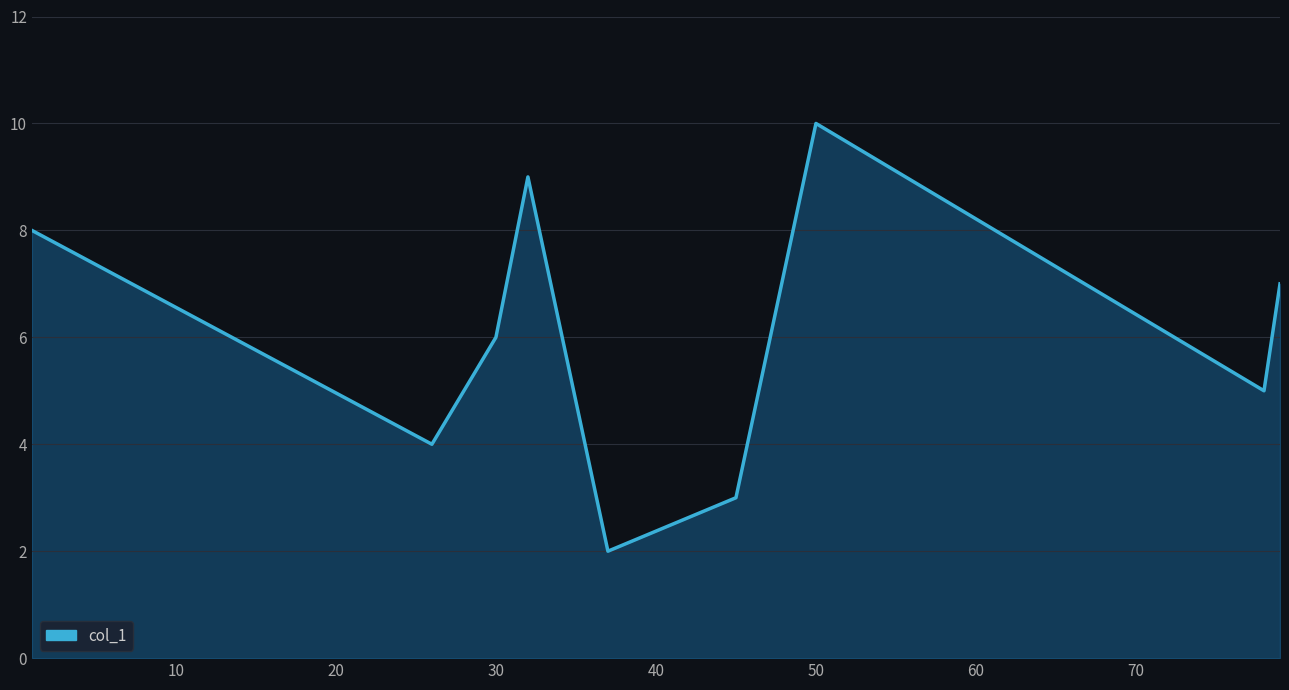

What is the difference between the maximum and minimum values?

8